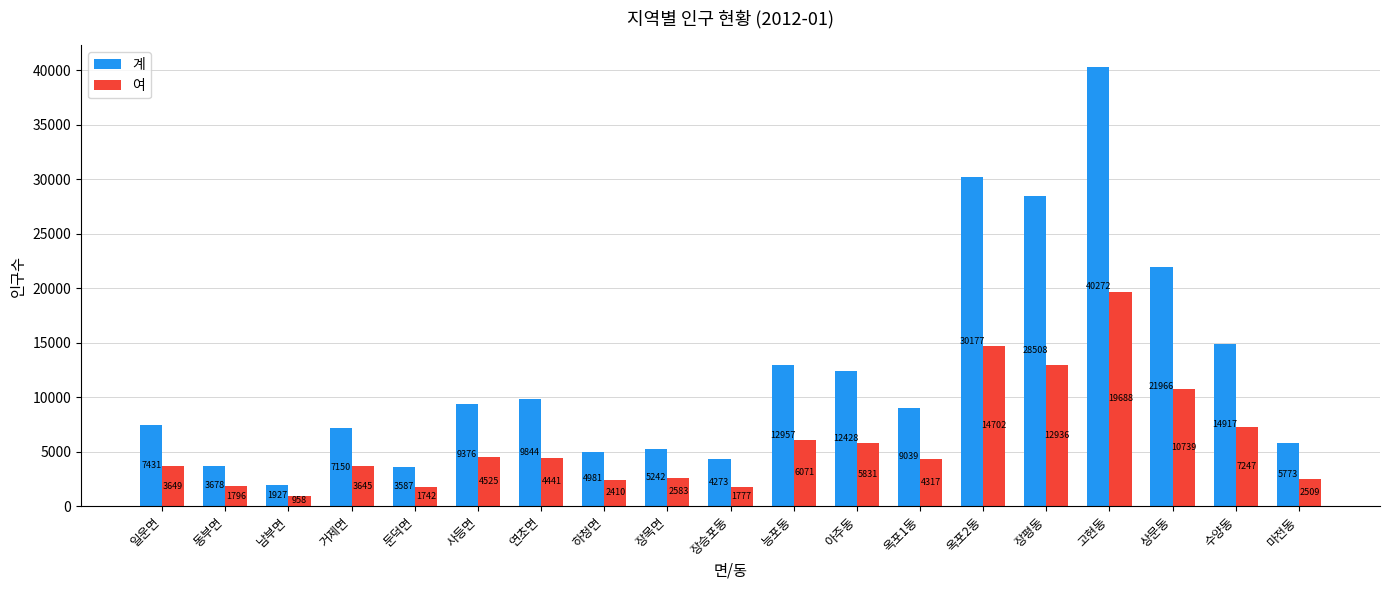

Which series changed the most between 연초면 and 고현동?

계